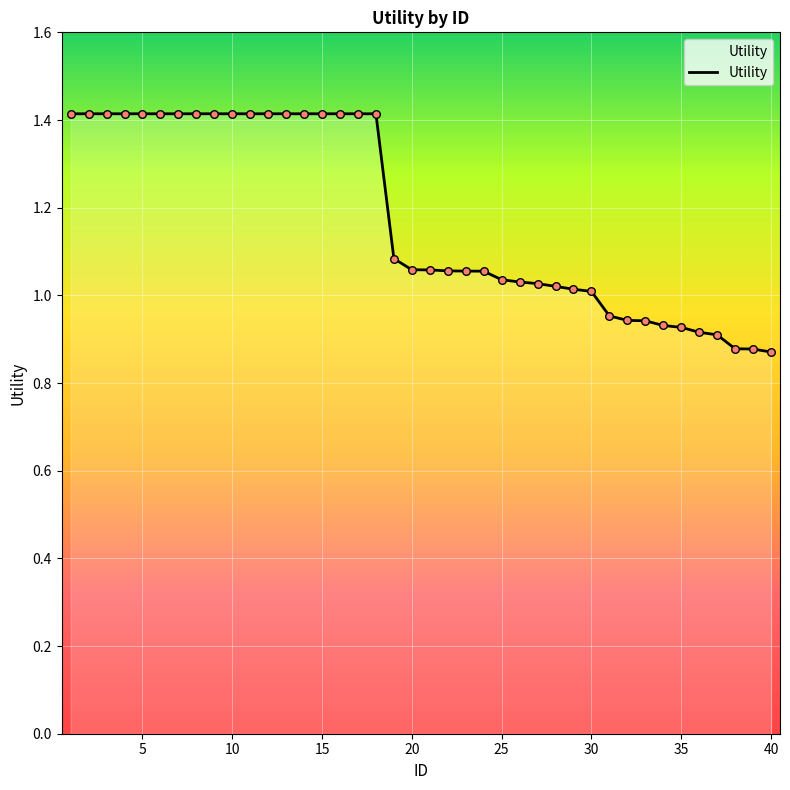

What is the difference between the maximum and minimum values?

0.5